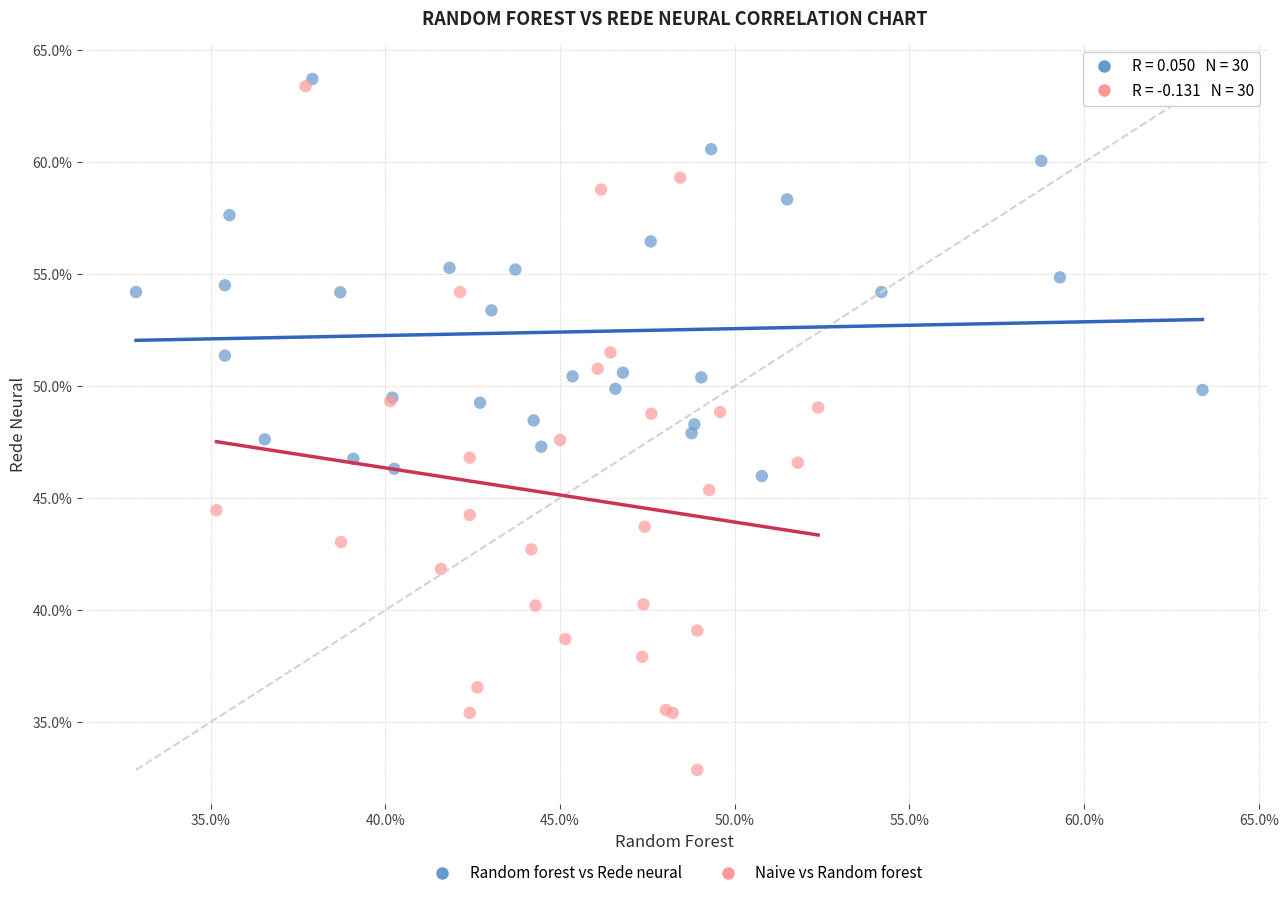

Which series has the widest spread of Y values?

Naive vs Random forest